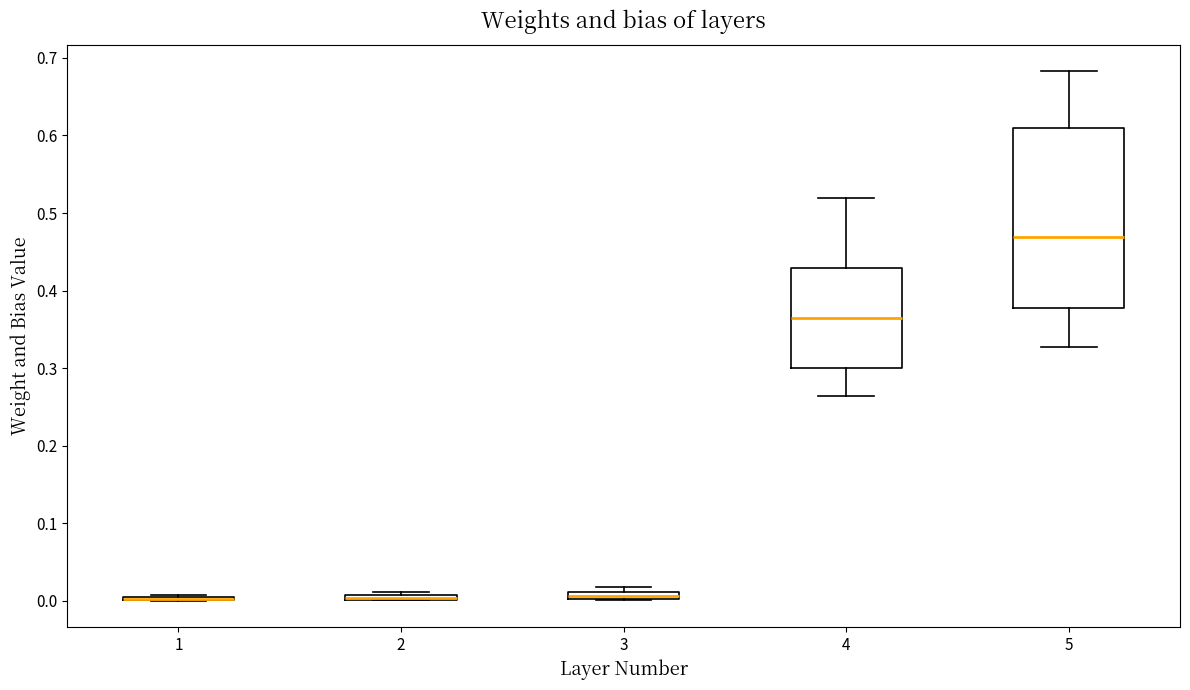

Where is the lower edge of the box at x = 3 on the y-axis? The values are not printed on the chart, so give them approximately, as read against the axis.

0.00